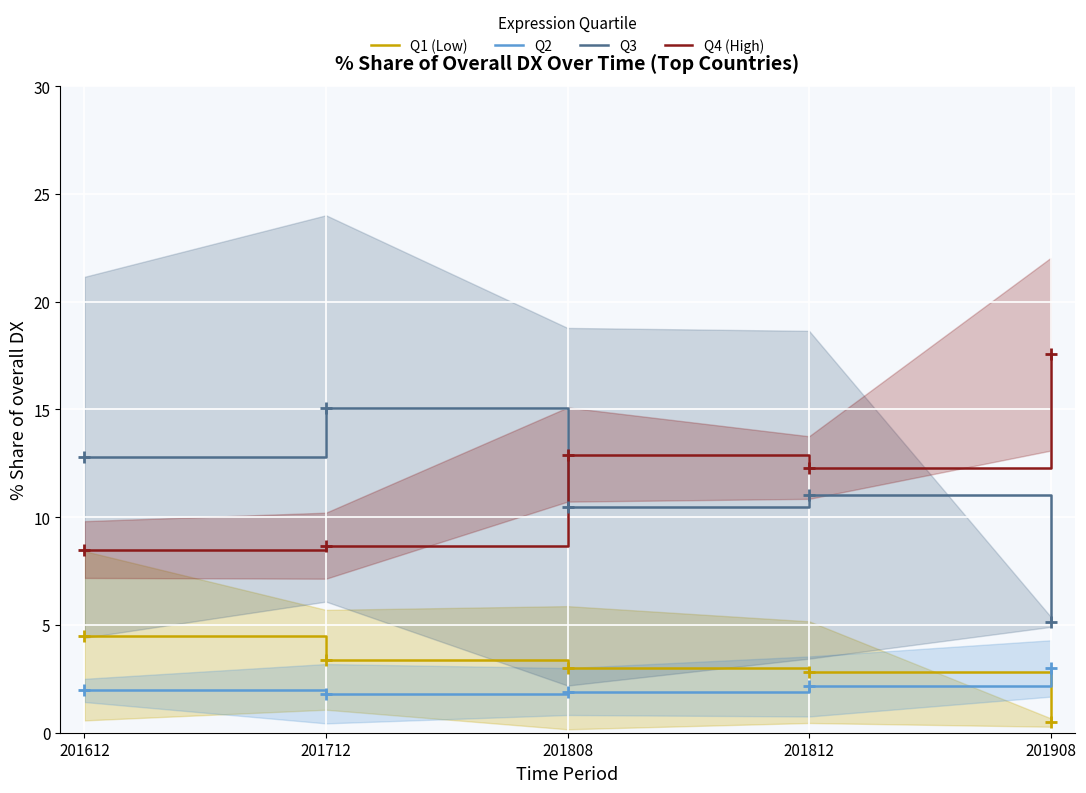

Count the number of categories in the chart.

5